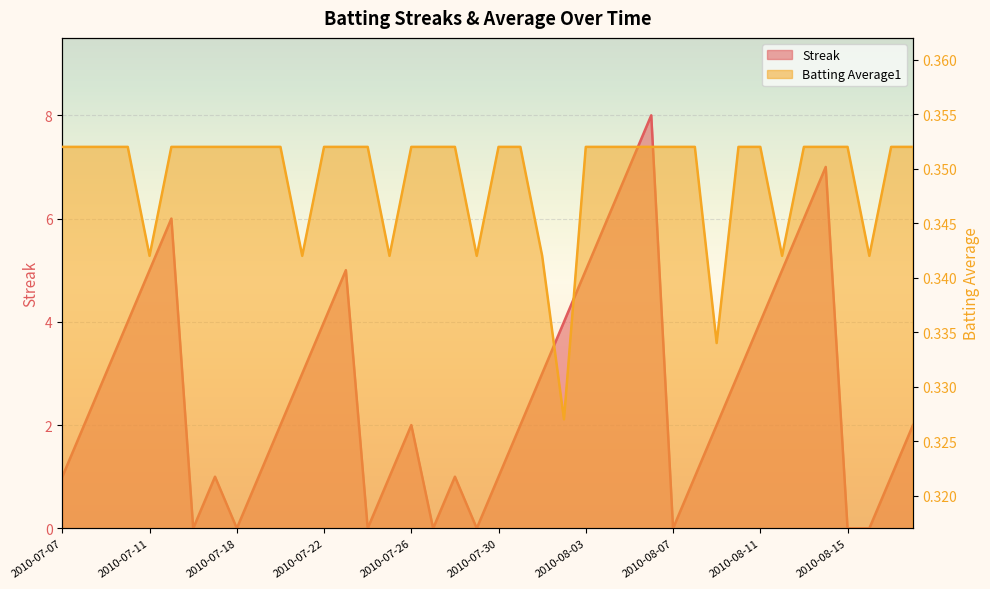

Count the Batting Average1 values in the range 0 to 1.

40